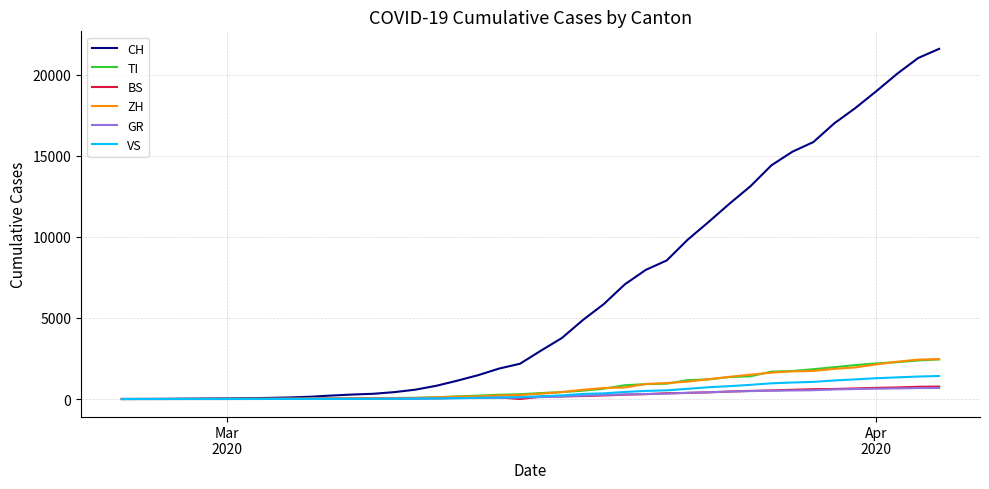

Which series has the largest total across all categories?

CH